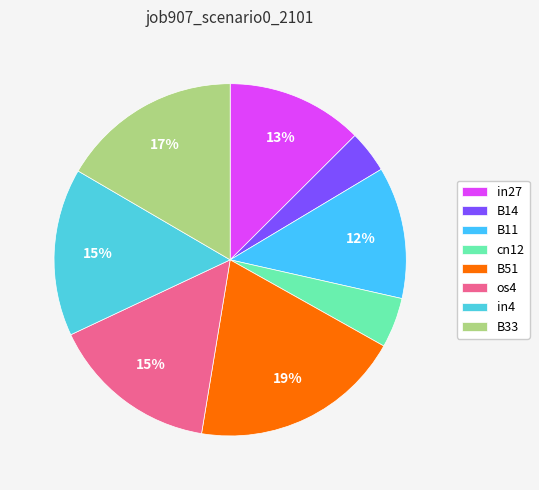

To the nearest percent, what portion does B11 represent?

12%